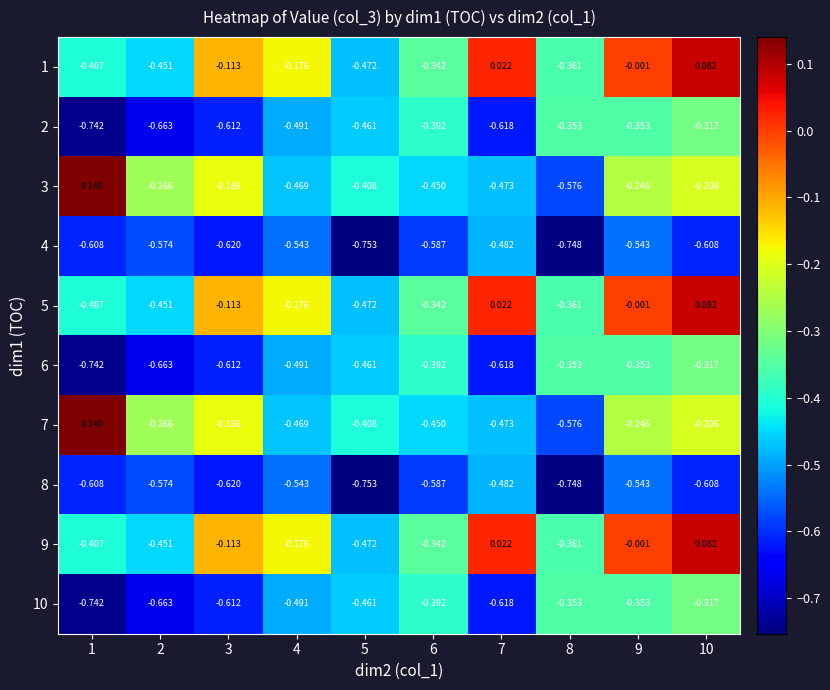

Is the value of 10 at 9 greater than the value of 1 at 5?

Yes